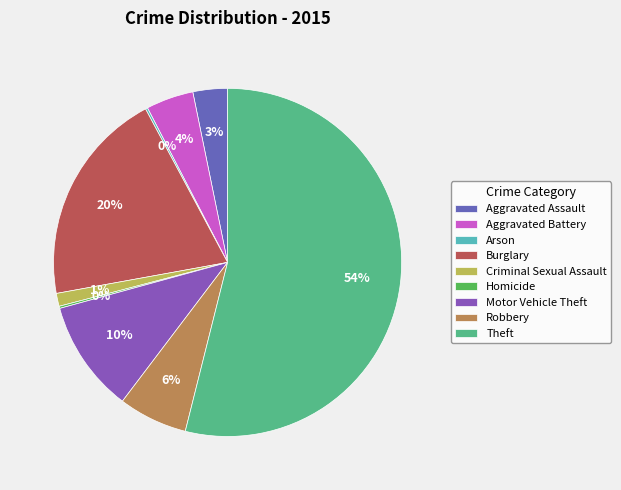

What percentage is the Theft slice, to the nearest percent?

54%